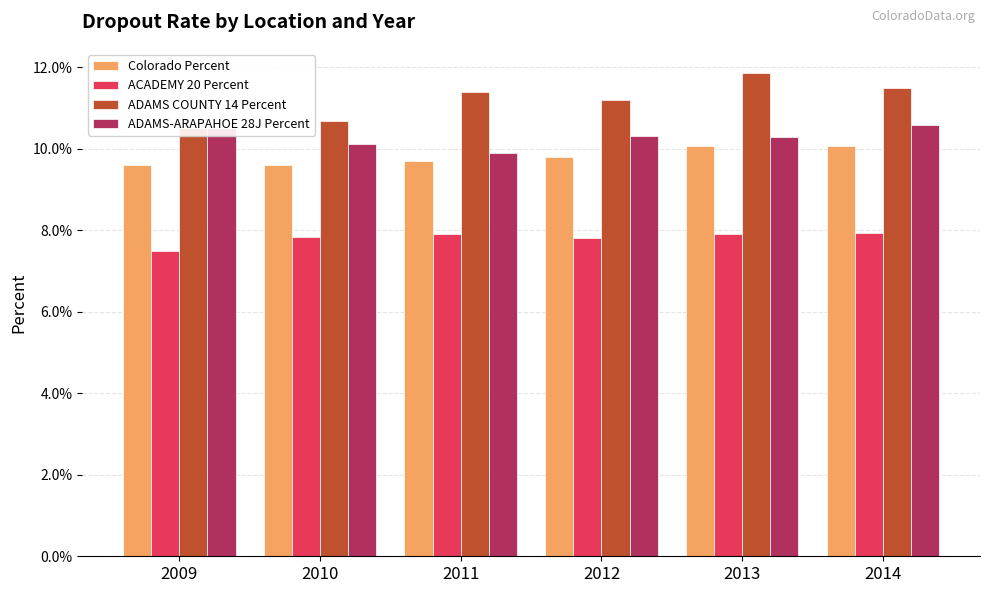

What is the sum of all ADAMS COUNTY 14 Percent values?

0.7